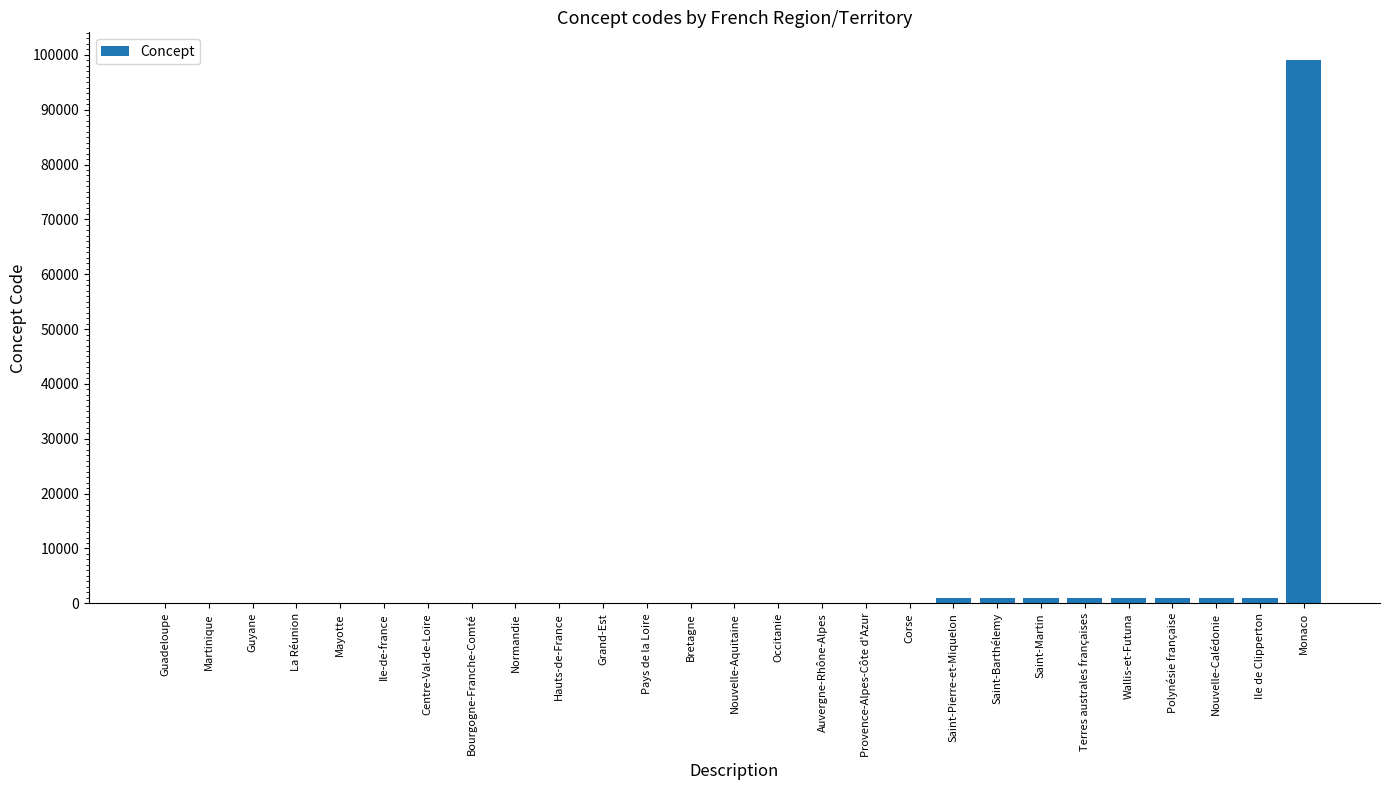

What is the sum of all values?

107711